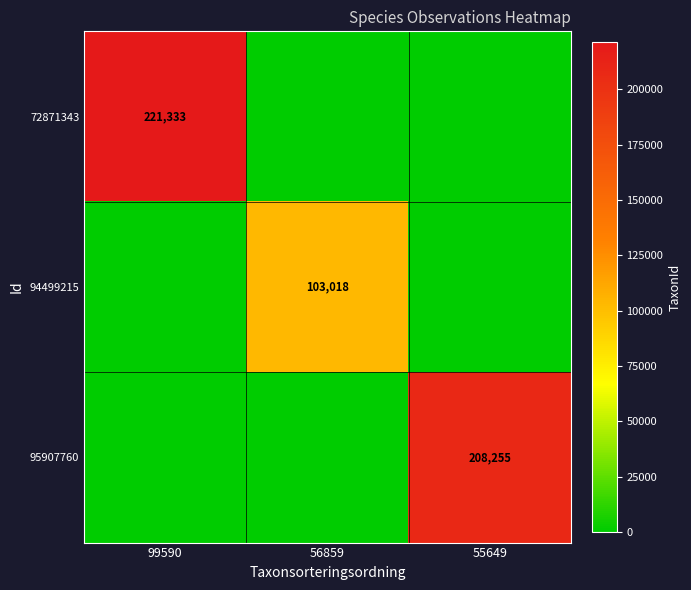

What is the total value across all series at 99590?

221333